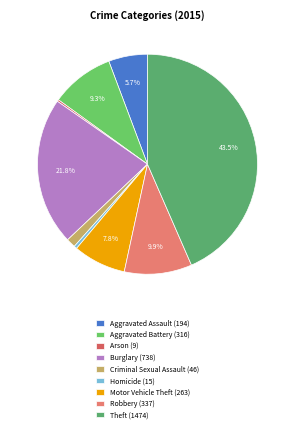

The Criminal Sexual Assault slice represents 11% of the pie. True or false?

False